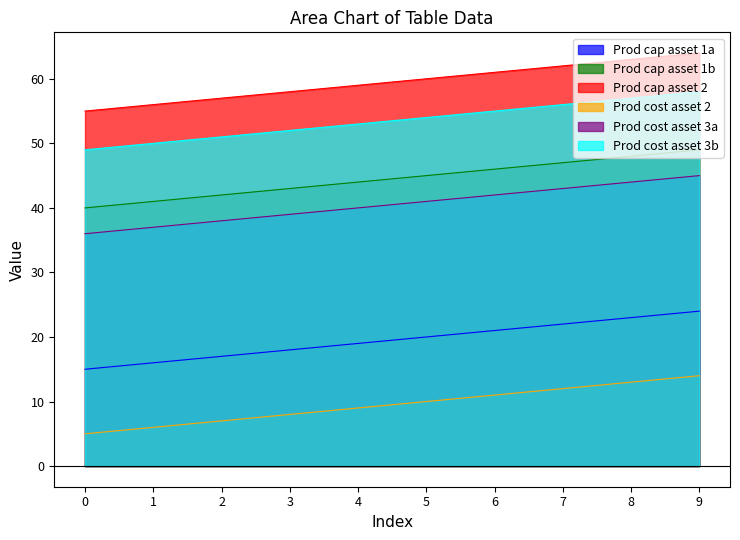

How many lines are shown in the chart?

6